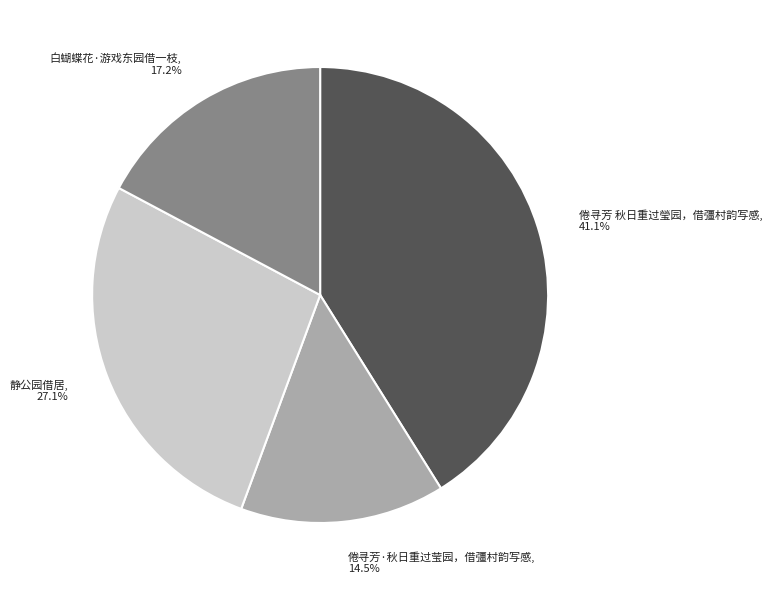

To the nearest percent, what percentage of the pie is 倦寻芳 秋日重过瑩园，借彊村韵写感?

41%